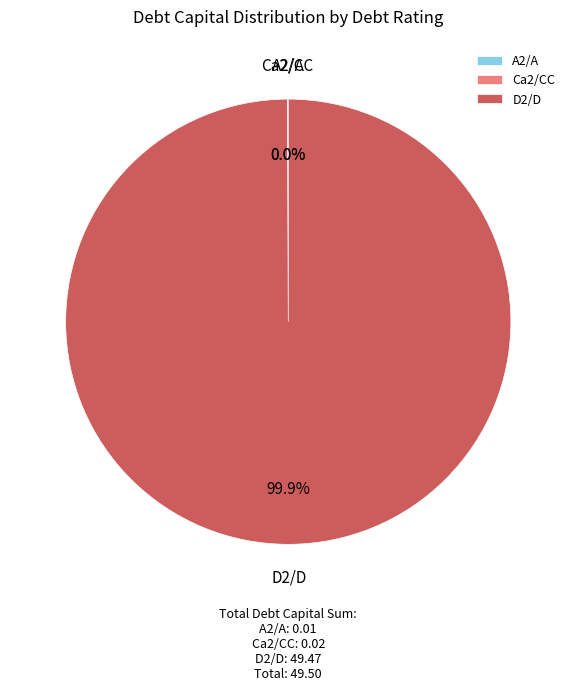

Which slice is the largest?

D2/D